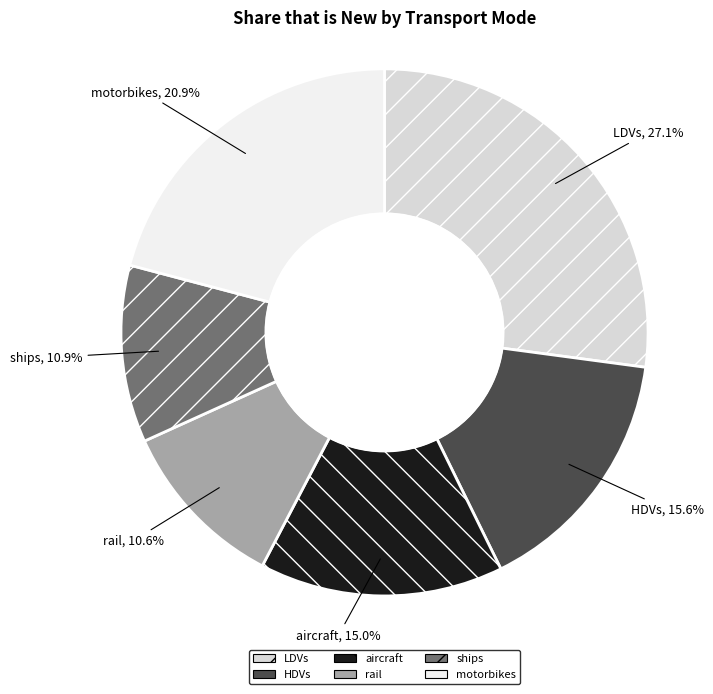

To the nearest percent, what portion does motorbikes represent?

21%